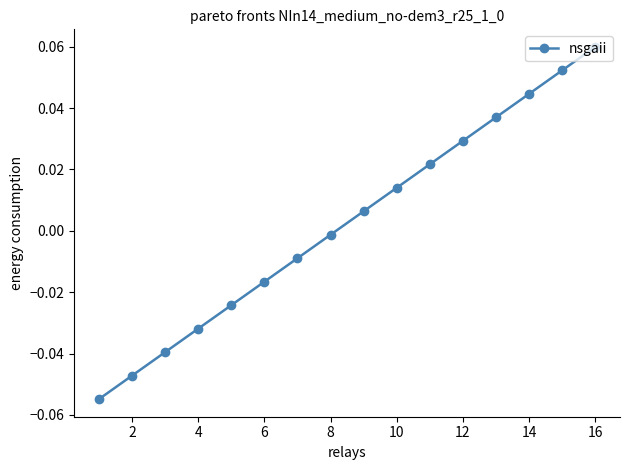

True or false: there are more than 1 points higher than both neighbors.

False